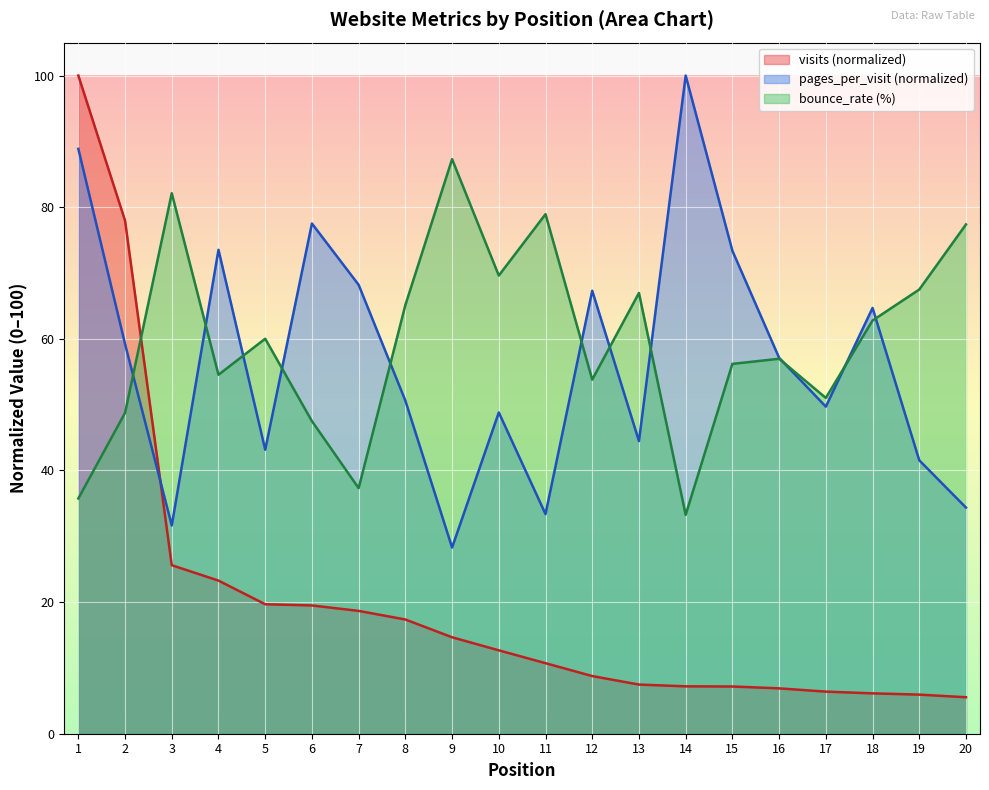

What is the total value across all series at 17?

107.1